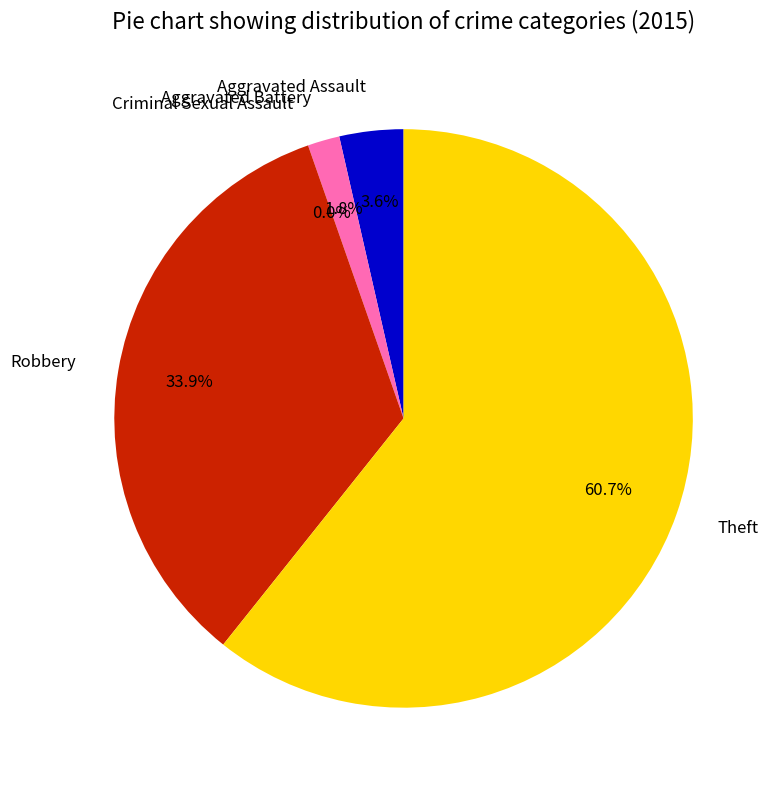

What percentage is the Theft slice, to the nearest percent?

61%